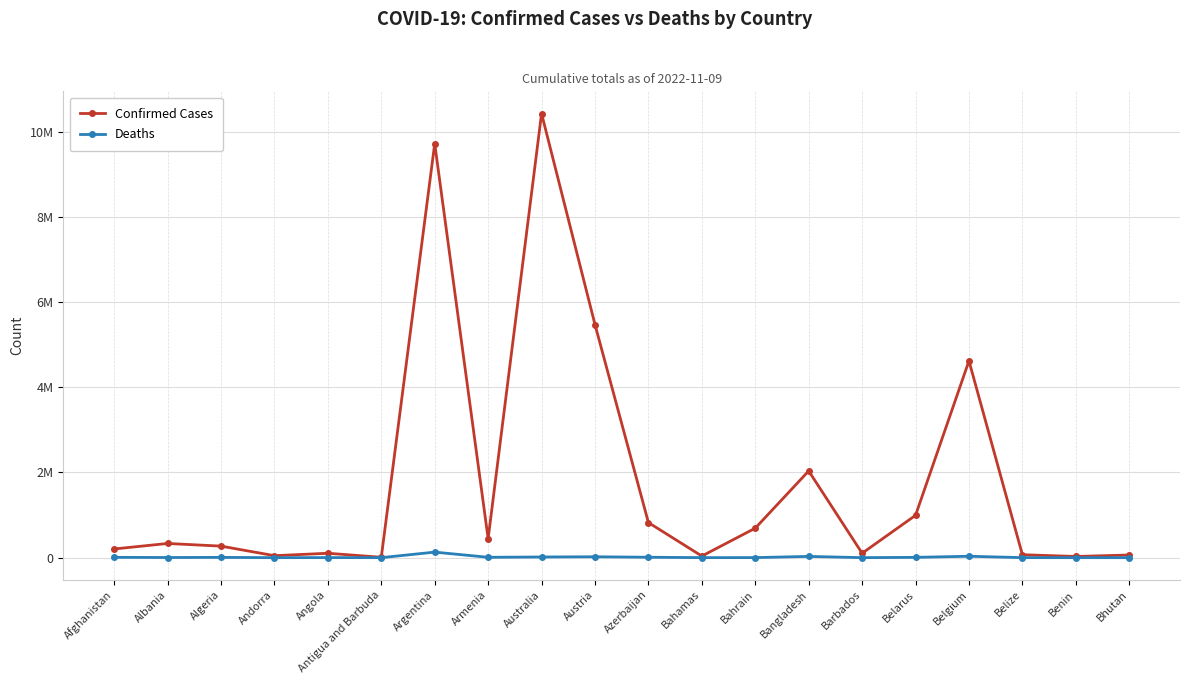

Is this an area chart (filled region under the line)?

No